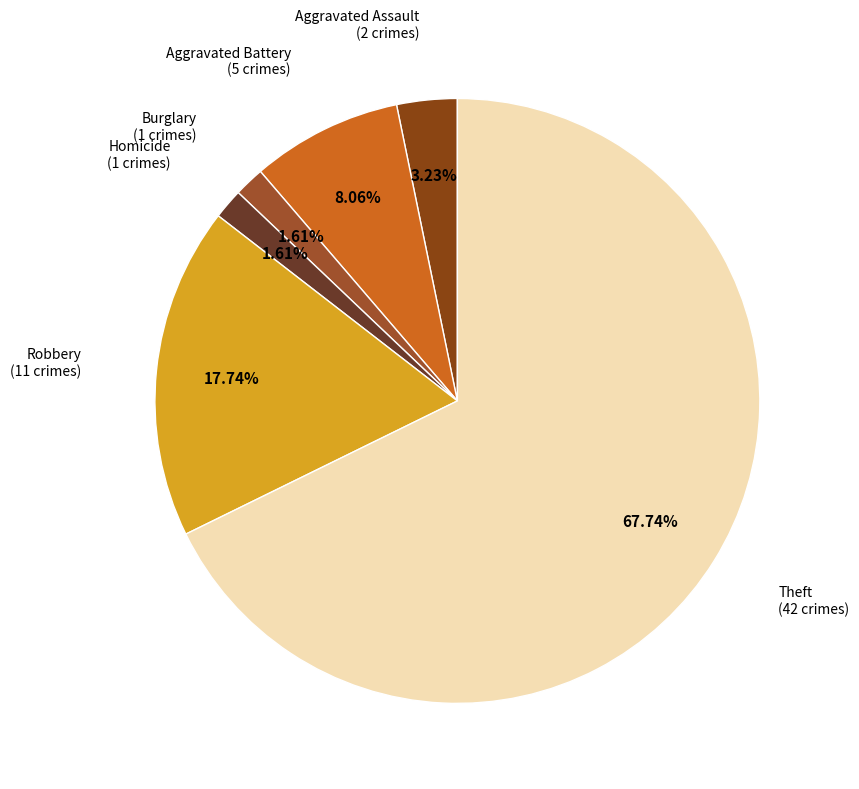

Count the number of slices in the pie.

6